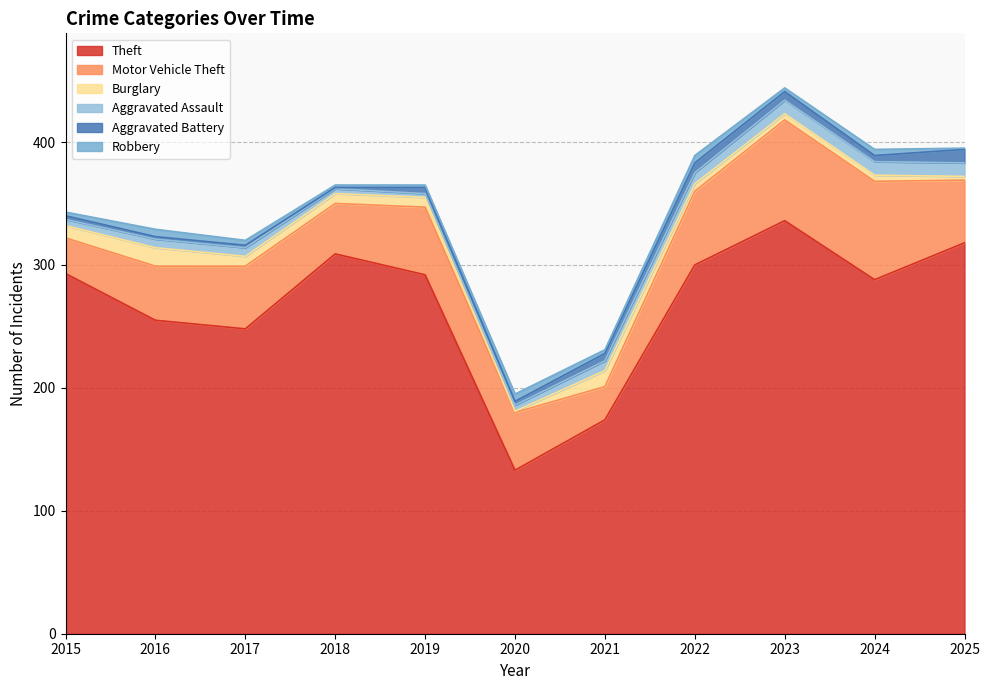

At which label is Aggravated Battery closest to 6?

2021